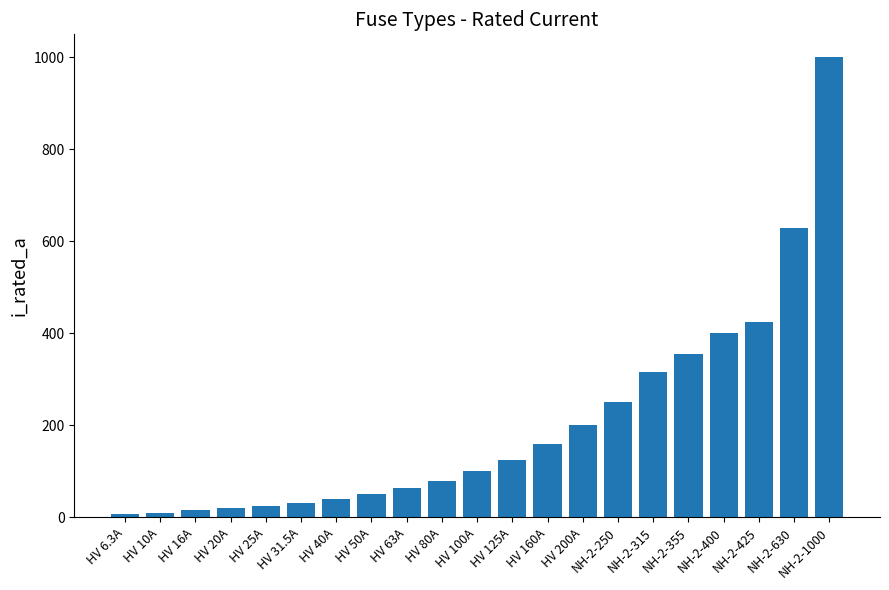

Does the chart contain any negative values?

No